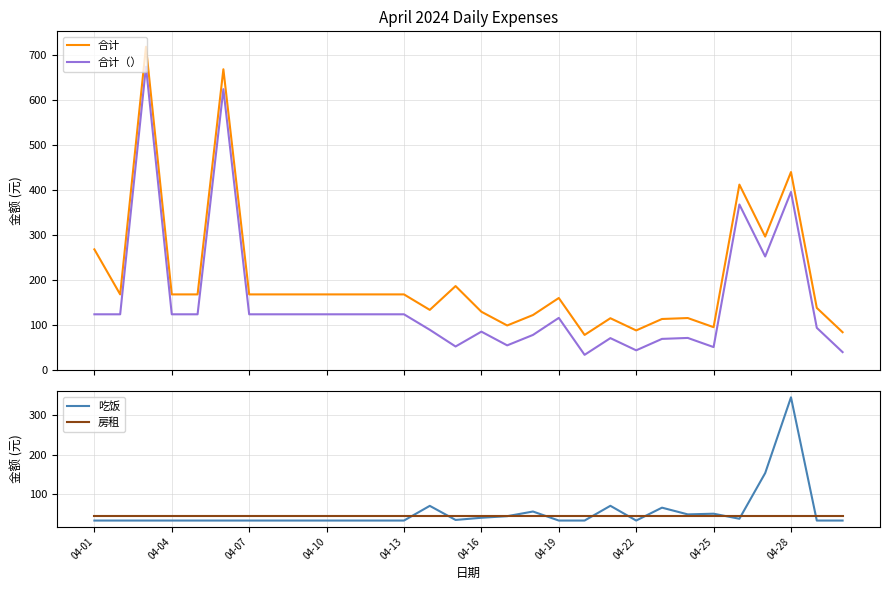

What is the minimum value for 合计（）?

34.0